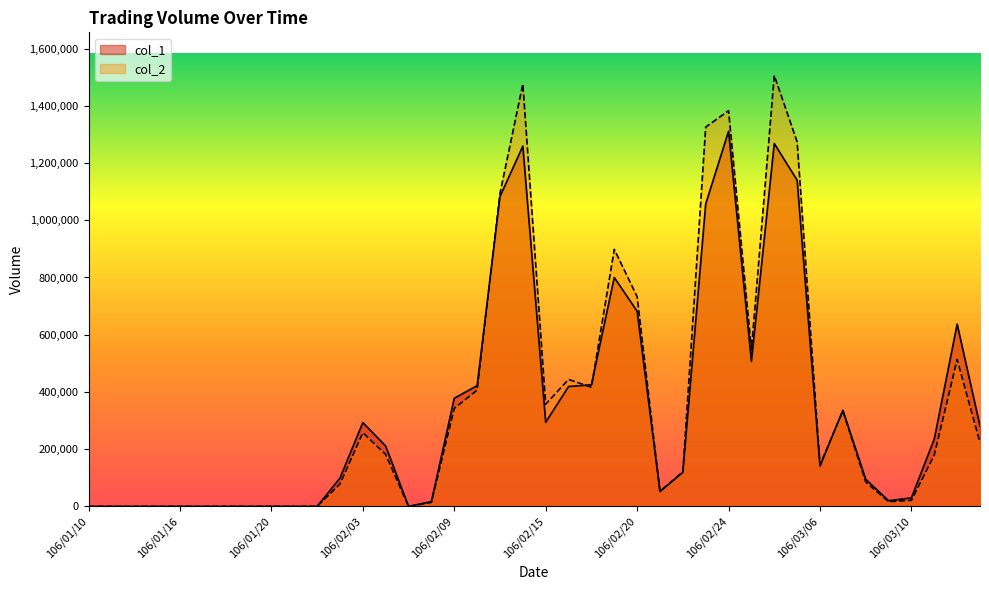

What is the average value of the col_1 series?

340300